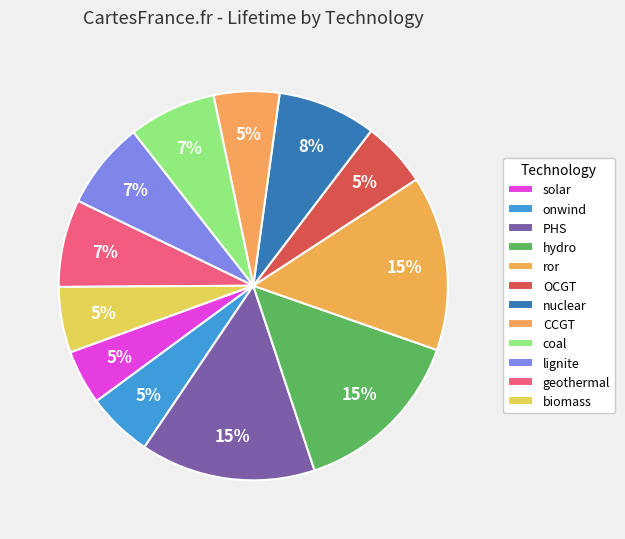

True or false: PHS accounts for 15% of the total.

True